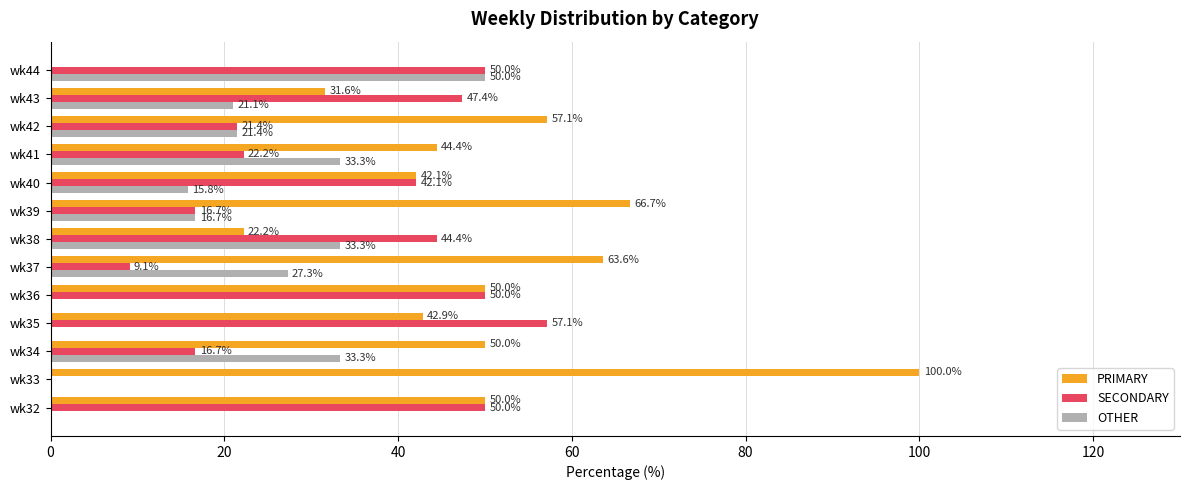

Count the number of data series in this chart.

3